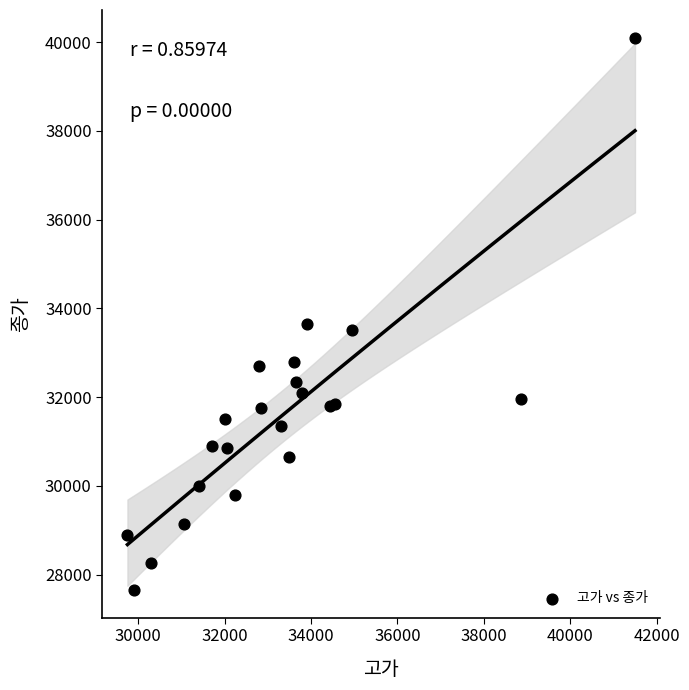

What Y value in the scatter plot is closest to 33875?

33650